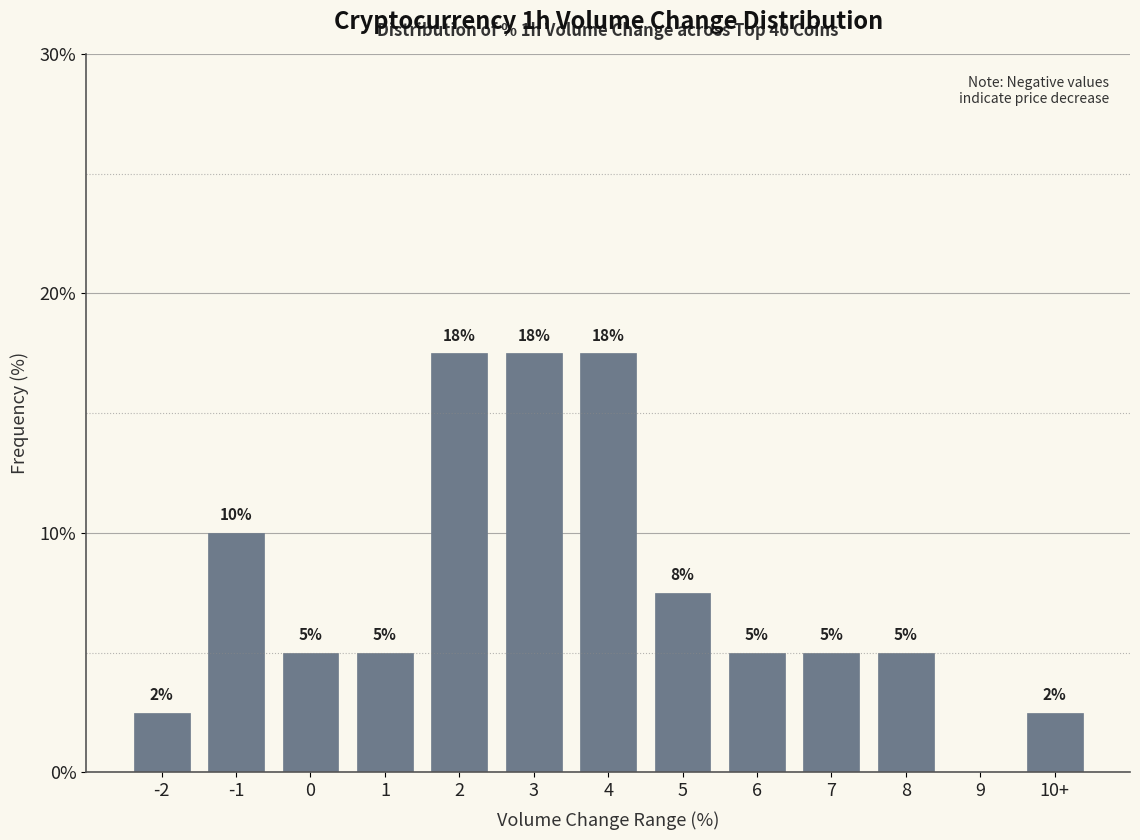

What is the greatest value displayed?

17.5